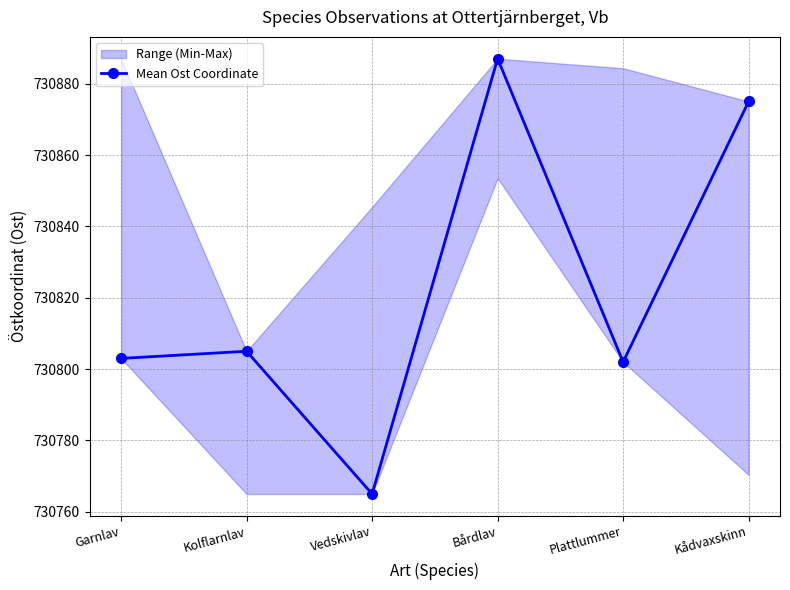

How many interior local peaks (higher than both neighbors) does the data have?

2